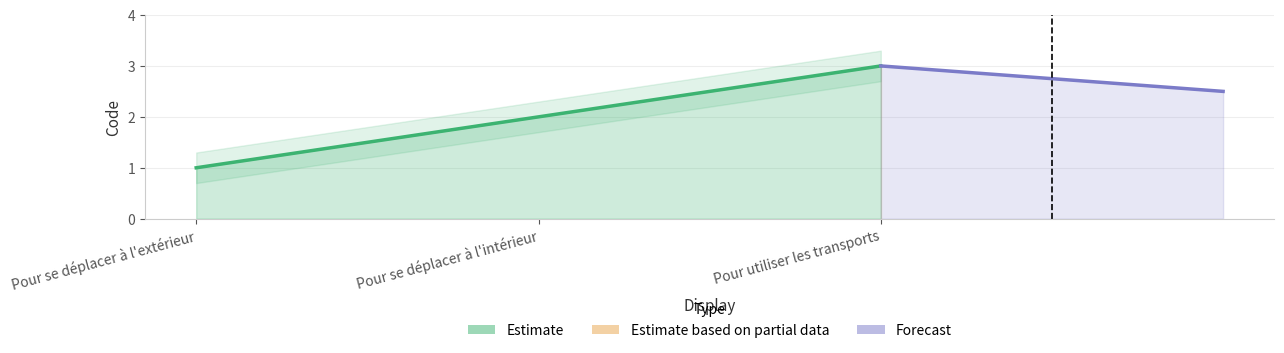

Which label corresponds to the smallest value in the chart?

Pour se déplacer à l'extérieur